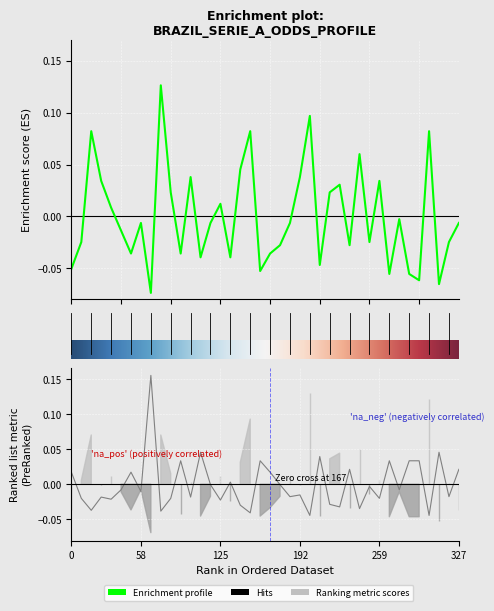

How many values in the oddH series exceed 0?

16